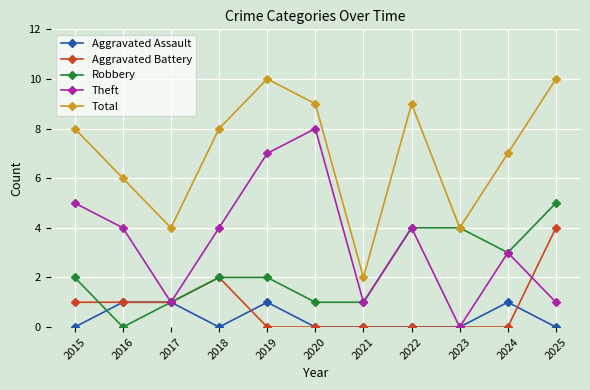

Reading left to right, list all the values displayed in this chart.

Aggravated Assault: 2015=0	2016=1	2017=1	2018=0	2019=1	2020=0	2021=0	2022=0	2023=0	2024=1	2025=0
Aggravated Battery: 2015=1	2016=1	2017=1	2018=2	2019=0	2020=0	2021=0	2022=0	2023=0	2024=0	2025=4
Robbery: 2015=2	2016=0	2017=1	2018=2	2019=2	2020=1	2021=1	2022=4	2023=4	2024=3	2025=5
Theft: 2015=5	2016=4	2017=1	2018=4	2019=7	2020=8	2021=1	2022=4	2023=0	2024=3	2025=1
Total: 2015=8	2016=6	2017=4	2018=8	2019=10	2020=9	2021=2	2022=9	2023=4	2024=7	2025=10